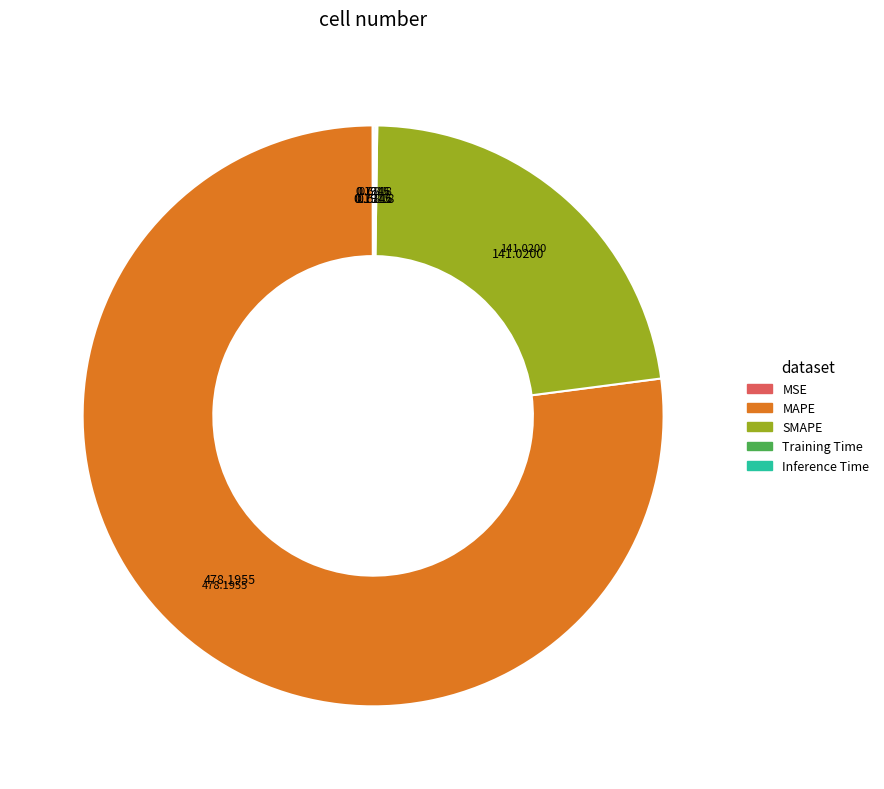

Which category has the biggest portion of the pie?

MAPE